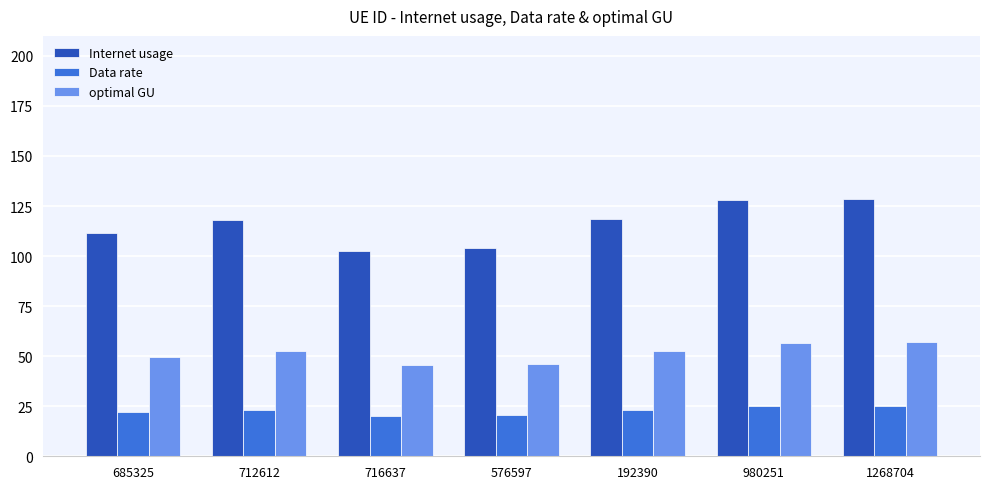

Is it true that optimal GU equals 46.0 at 576597?

True